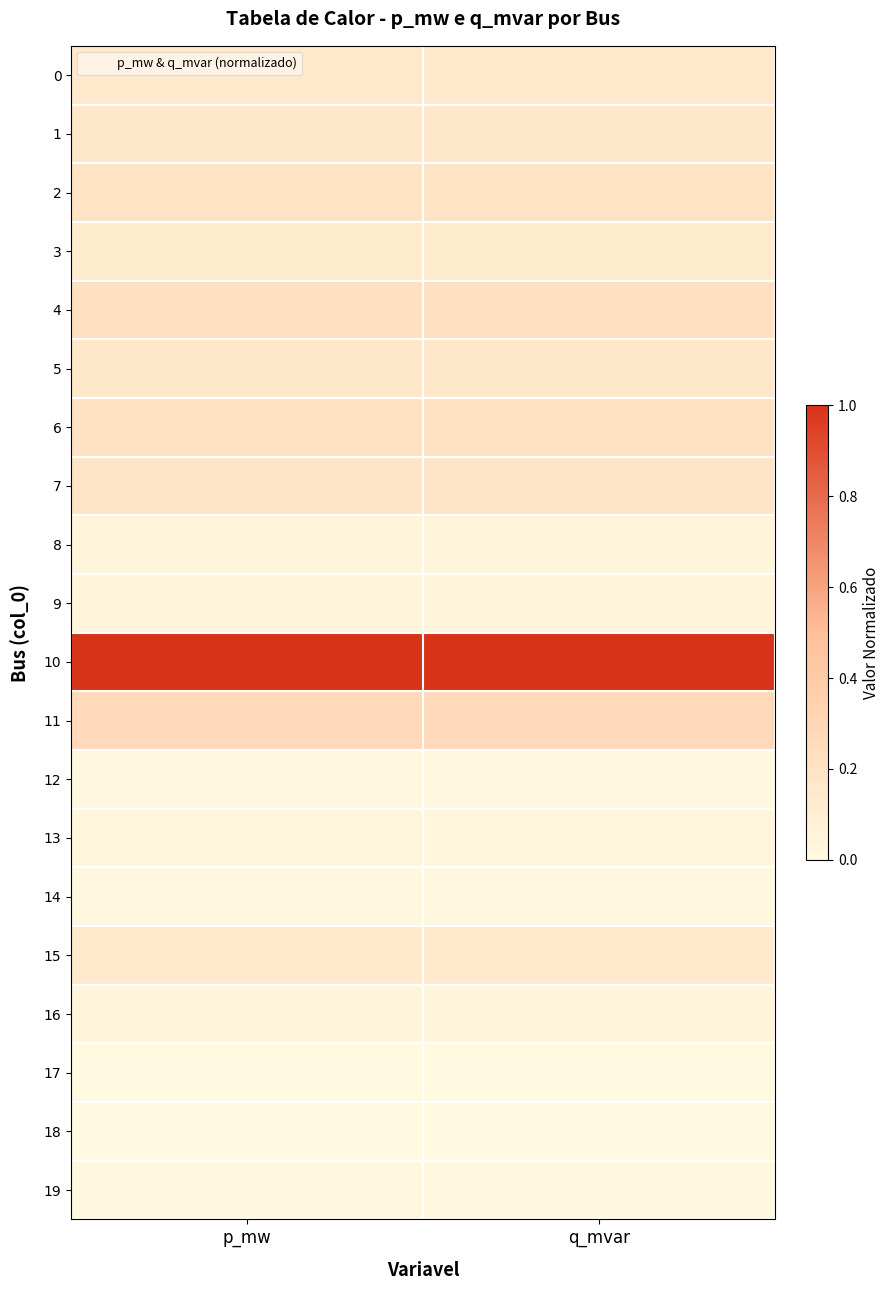

Which series has the largest total across all categories?

10